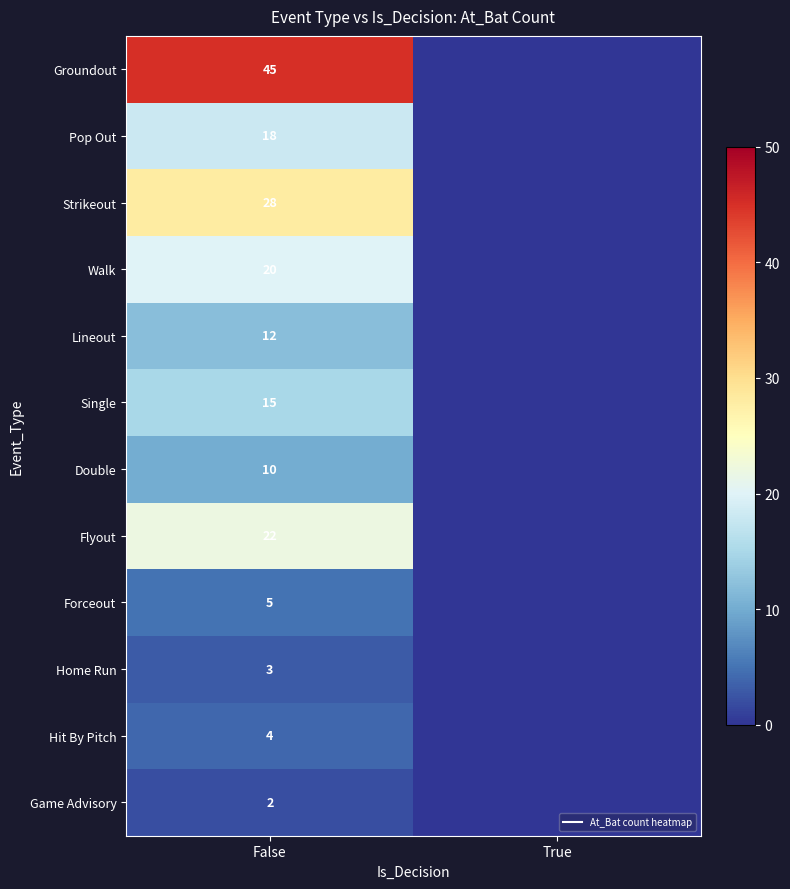

Which series changed the most between False and True?

Groundout